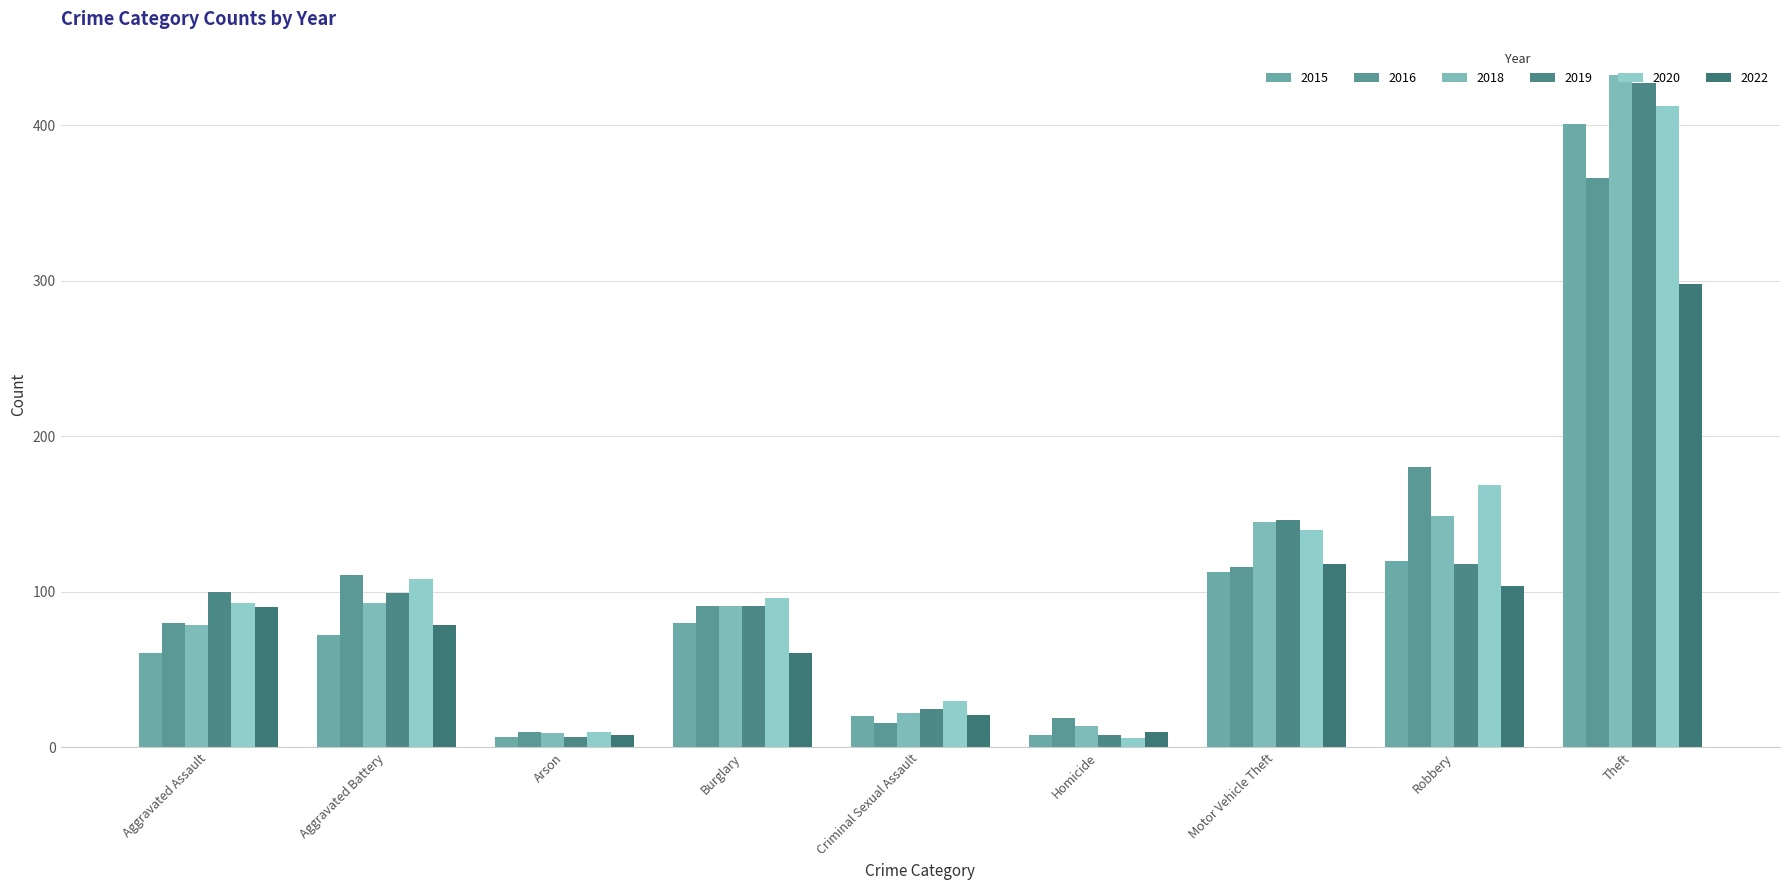

Reading left to right, what are all the values shown in this chart?

2015: Aggravated Assault=61	Aggravated Battery=72	Arson=7	Burglary=80	Criminal Sexual Assault=20	Homicide=8	Motor Vehicle Theft=113	Robbery=120	Theft=401
2016: Aggravated Assault=80	Aggravated Battery=111	Arson=10	Burglary=91	Criminal Sexual Assault=16	Homicide=19	Motor Vehicle Theft=116	Robbery=180	Theft=366
2018: Aggravated Assault=79	Aggravated Battery=93	Arson=9	Burglary=91	Criminal Sexual Assault=22	Homicide=14	Motor Vehicle Theft=145	Robbery=149	Theft=432
2019: Aggravated Assault=100	Aggravated Battery=99	Arson=7	Burglary=91	Criminal Sexual Assault=25	Homicide=8	Motor Vehicle Theft=146	Robbery=118	Theft=427
2020: Aggravated Assault=93	Aggravated Battery=108	Arson=10	Burglary=96	Criminal Sexual Assault=30	Homicide=6	Motor Vehicle Theft=140	Robbery=169	Theft=412
2022: Aggravated Assault=90	Aggravated Battery=79	Arson=8	Burglary=61	Criminal Sexual Assault=21	Homicide=10	Motor Vehicle Theft=118	Robbery=104	Theft=298